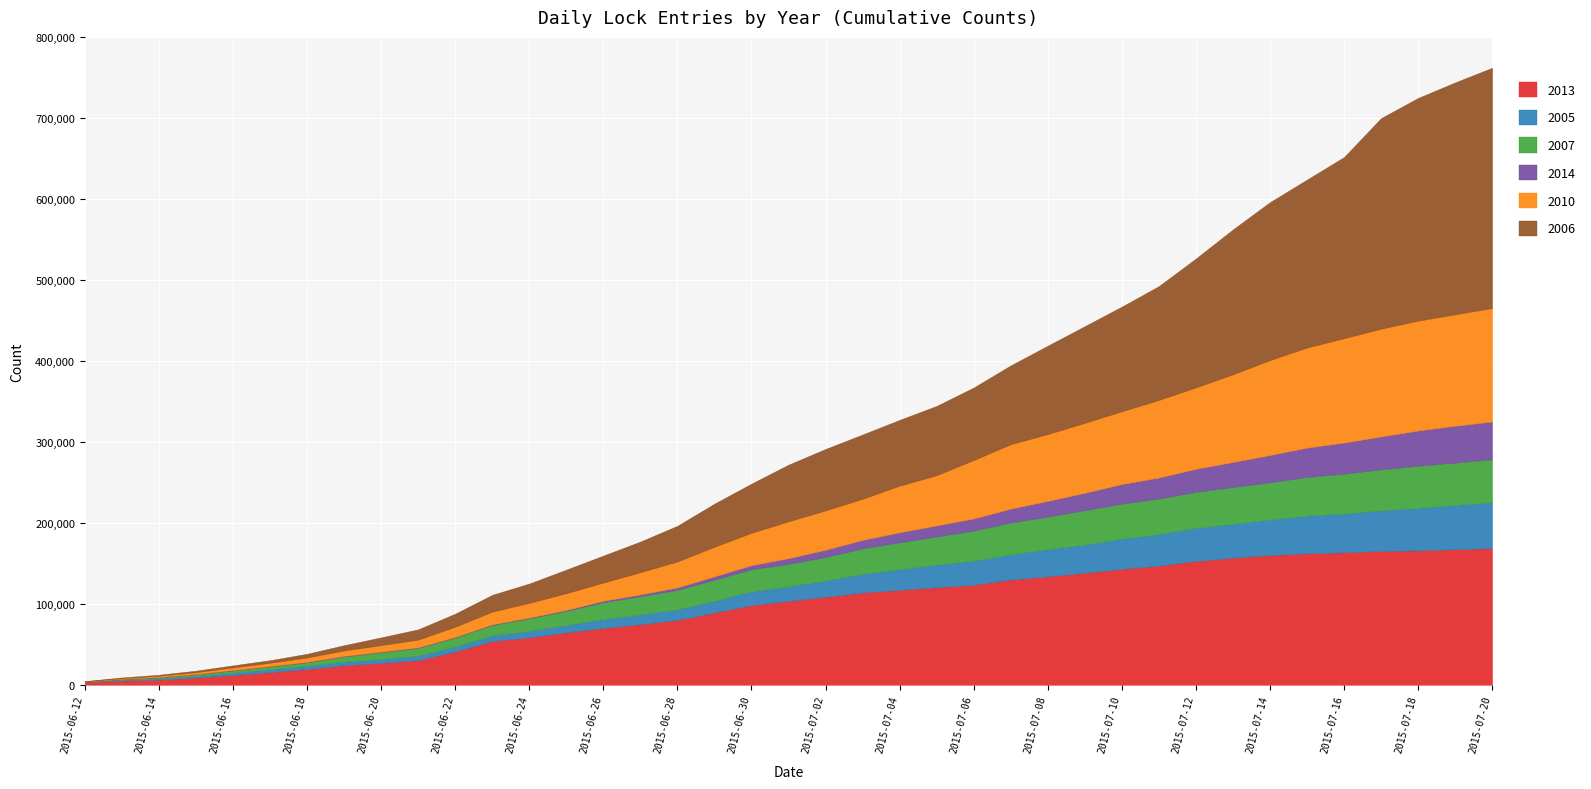

Read the 2013 value at 2015-07-17.

165301.6